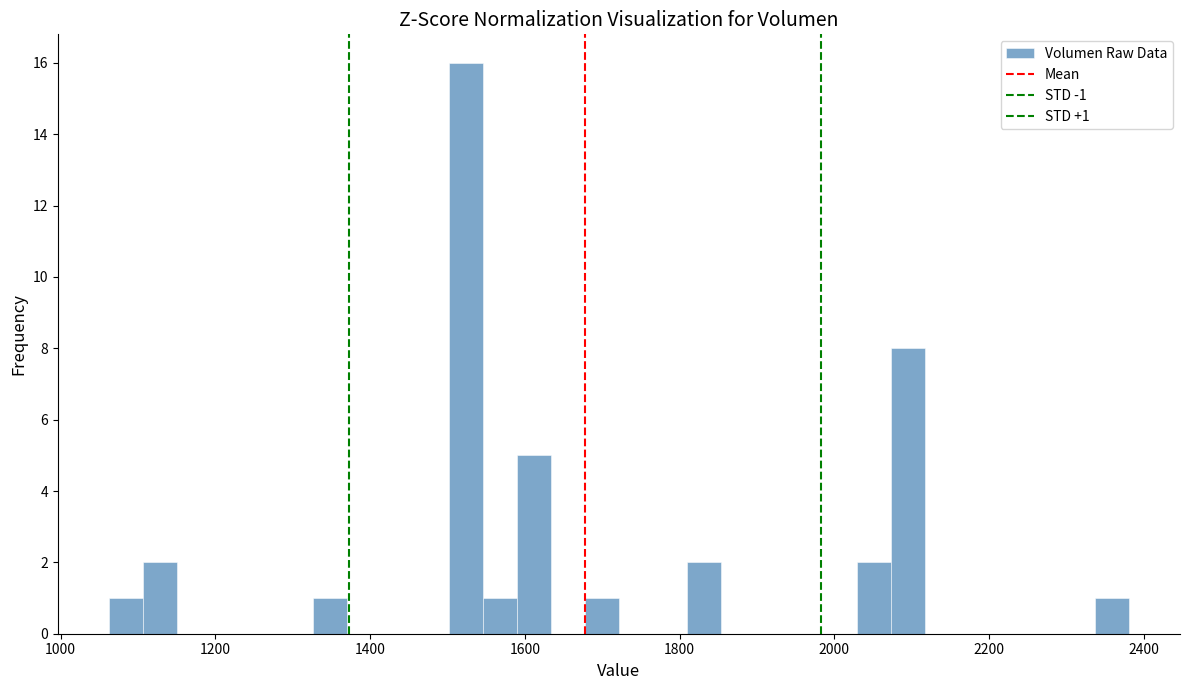

Around what value on the x-axis is the tallest bar? Give the approximate position of its centre, as read against the axis.

1520